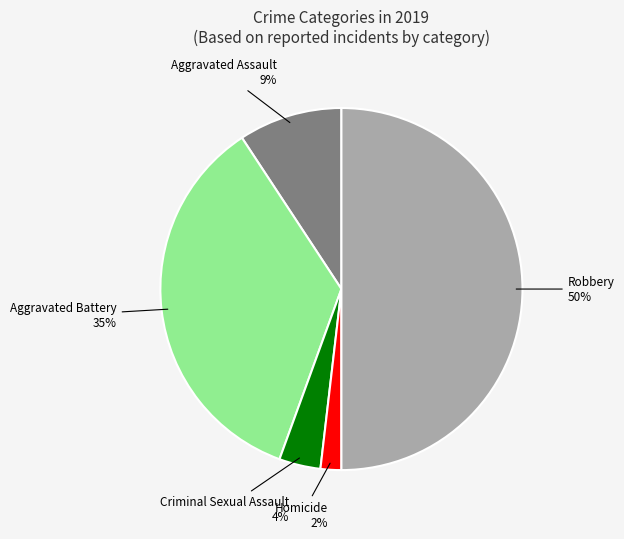

To the nearest percent, what is the difference between the largest and smallest slice percentages?

48%